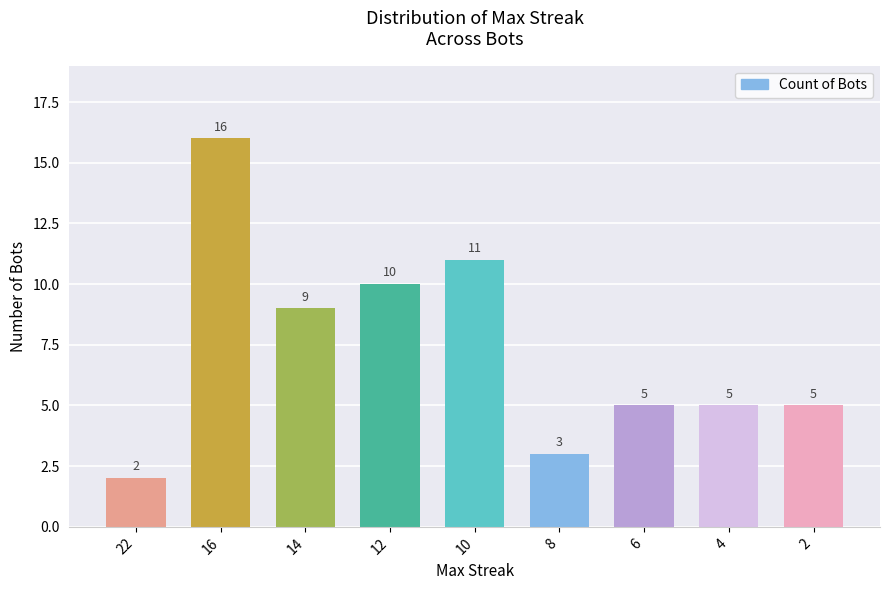

The chart shows a value of 3 at 22. True or false?

False